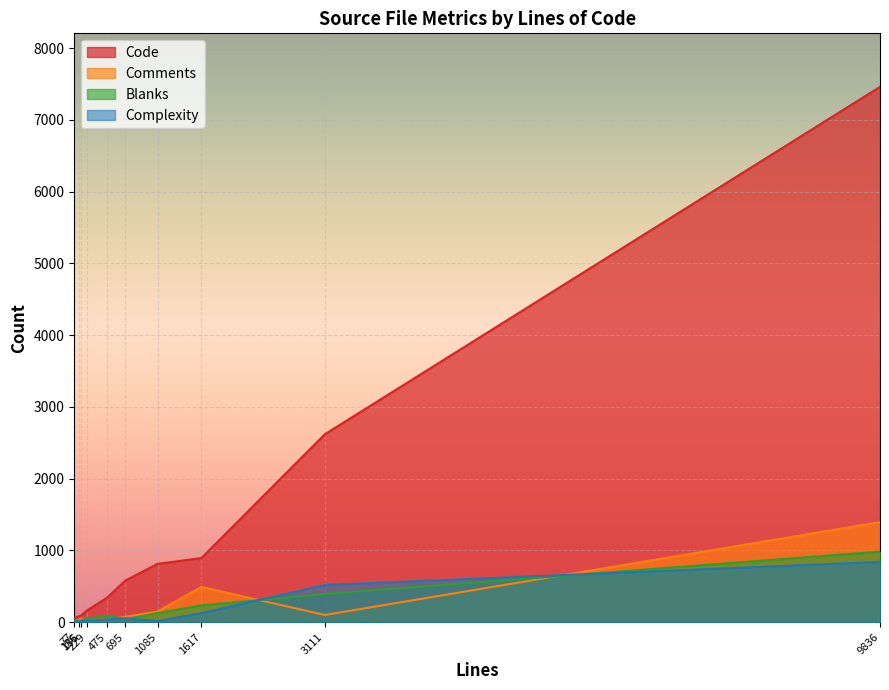

Which series has the widest spread of values?

Code